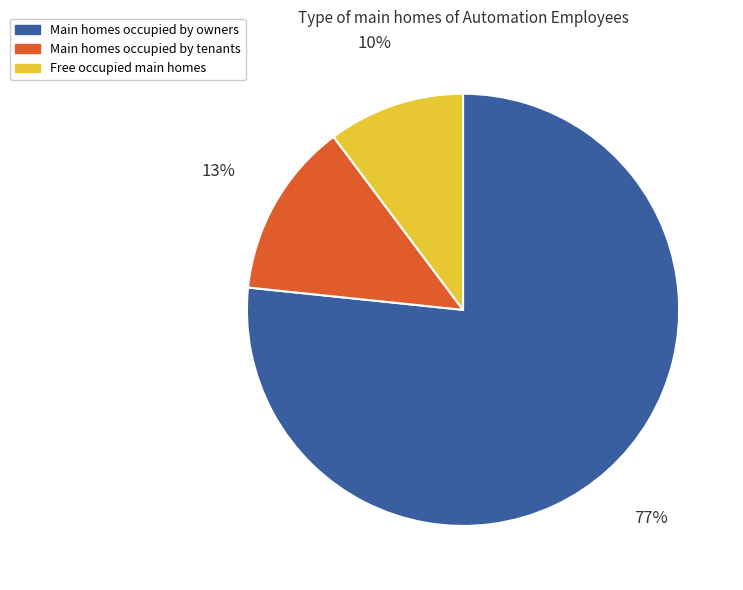

Is there any slice that represents more than half of the pie?

Yes